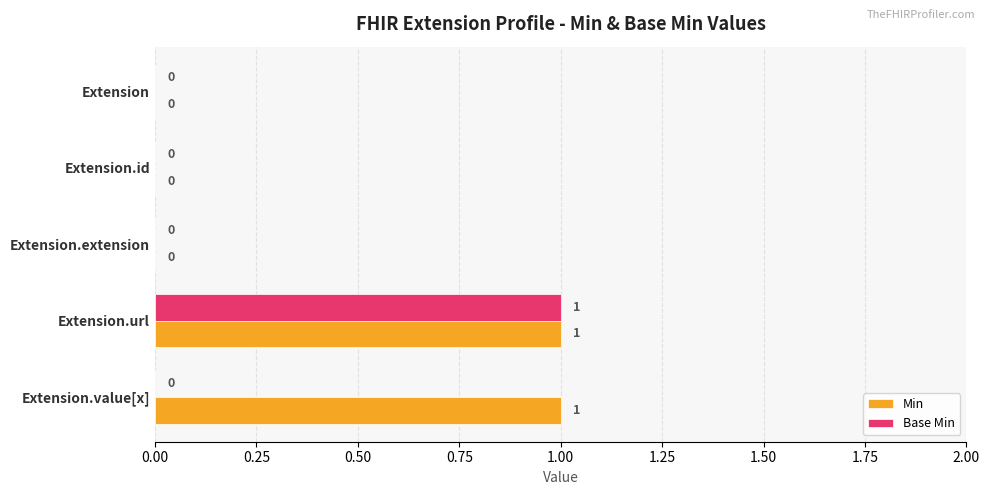

At which category is the sum across all series the highest?

Extension.url